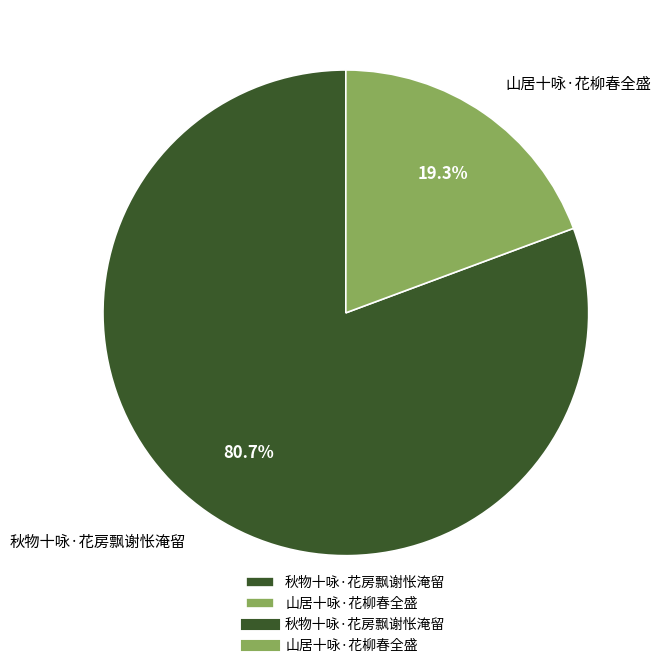

Does any single category account for the majority?

Yes